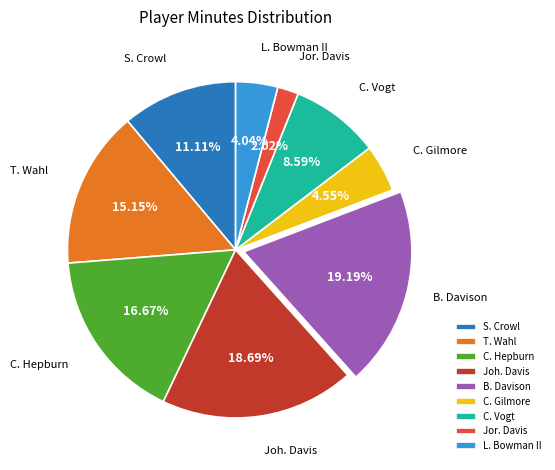

Which has a higher value, Jor. Davis or C. Hepburn?

C. Hepburn